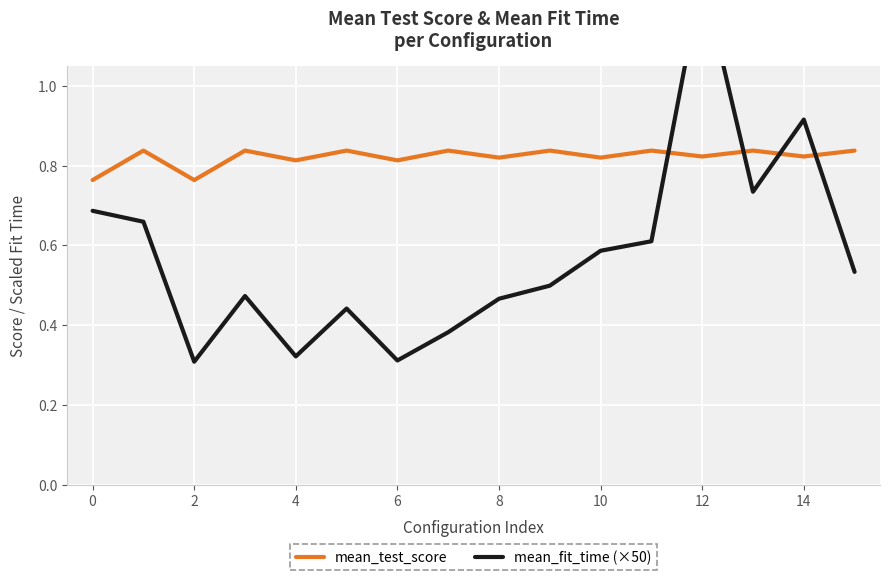

Which series has the widest spread of values?

mean_fit_time (×50)